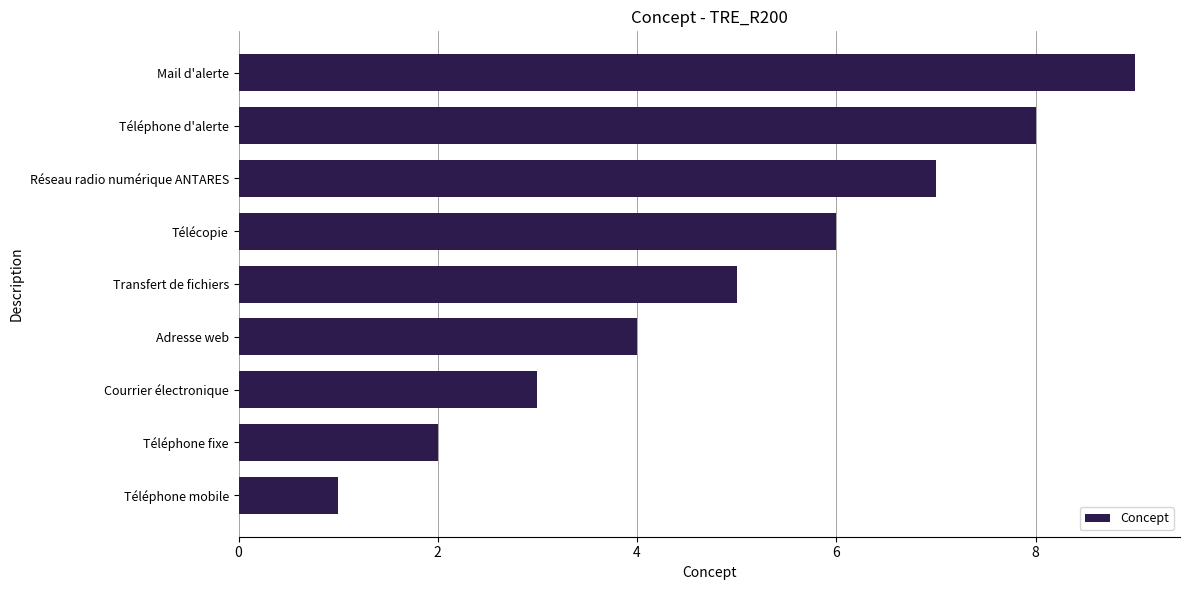

What is the average value?

5